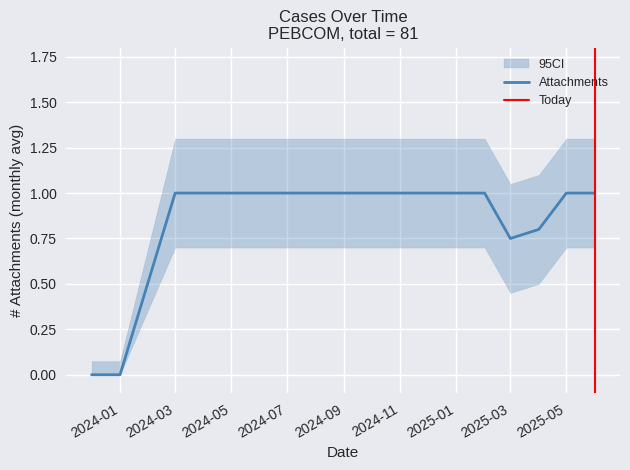

The Attachments series shows 0.4 at 2025-03. True or false?

False